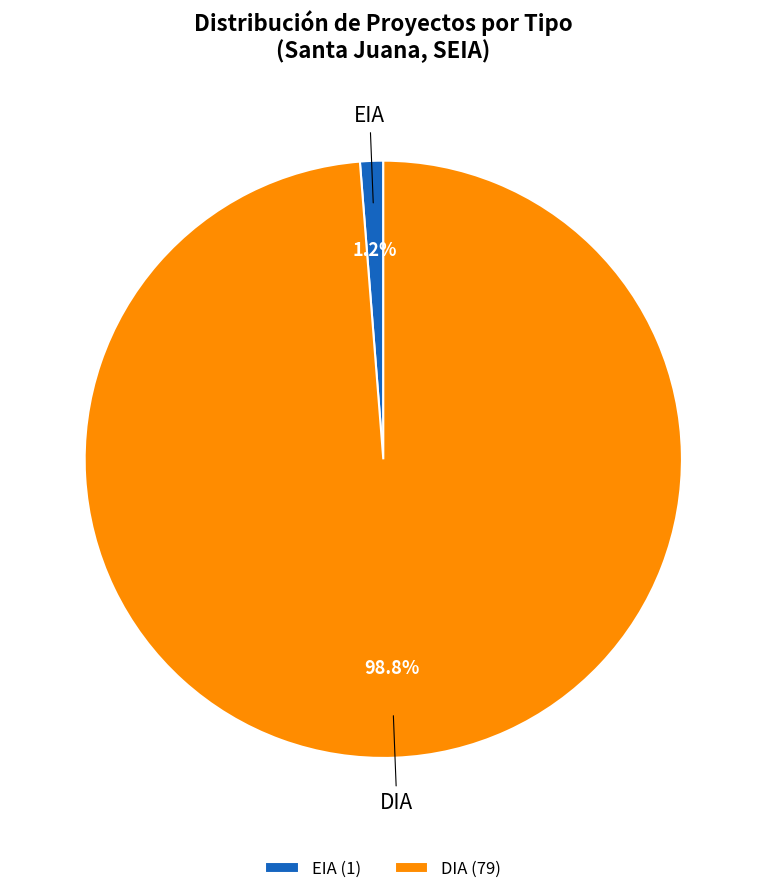

What percentage is the EIA slice, to the nearest percent?

1%